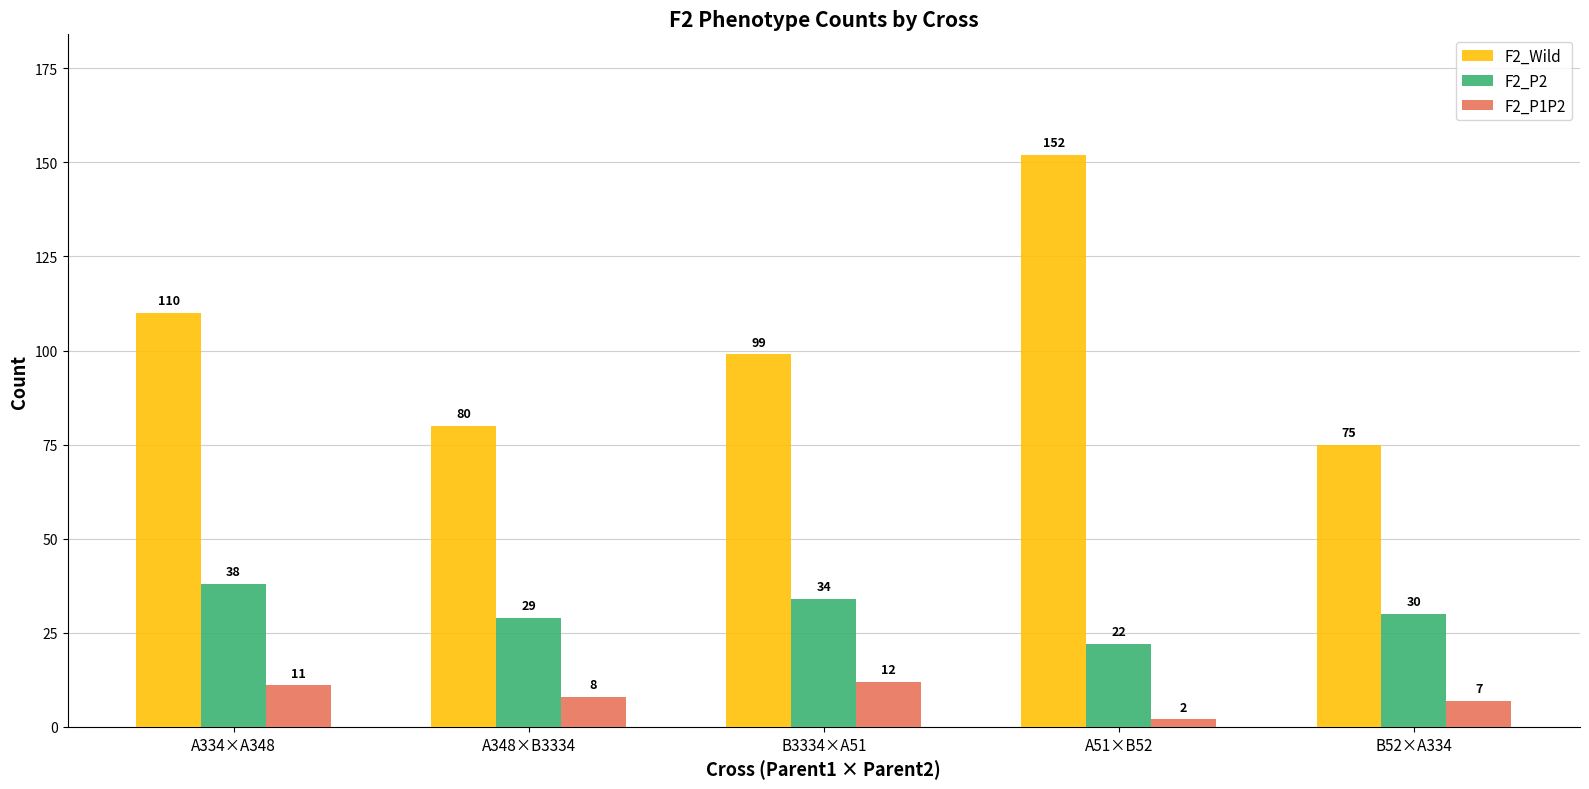

Which series has the widest spread of values?

F2_Wild